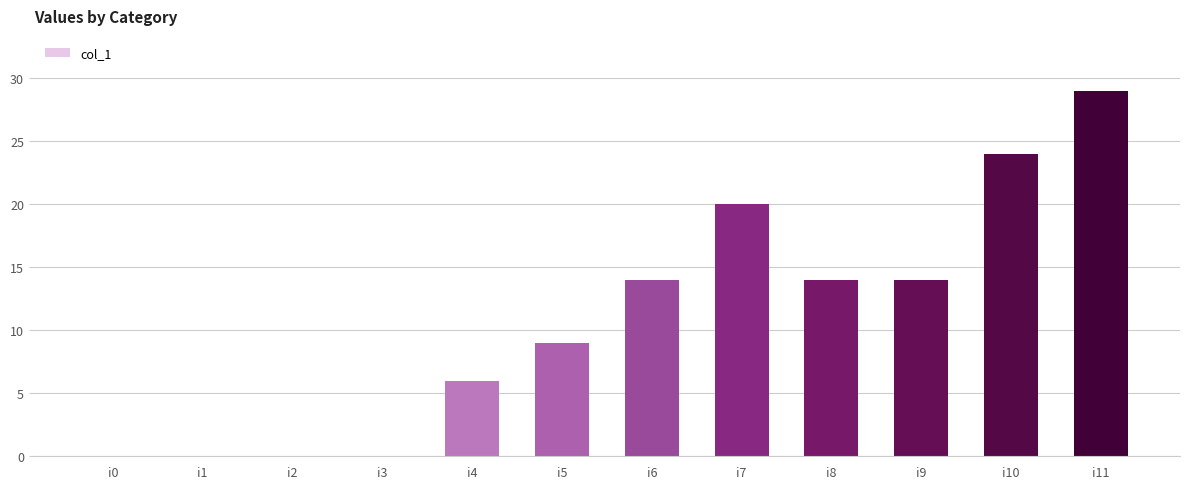

True or false: the data shows 9 at i5.

True